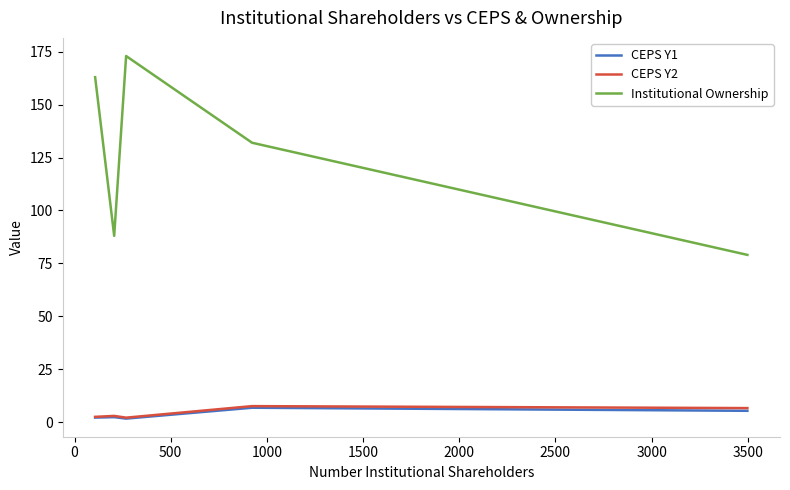

Which series has the widest spread of values?

Institutional Ownership